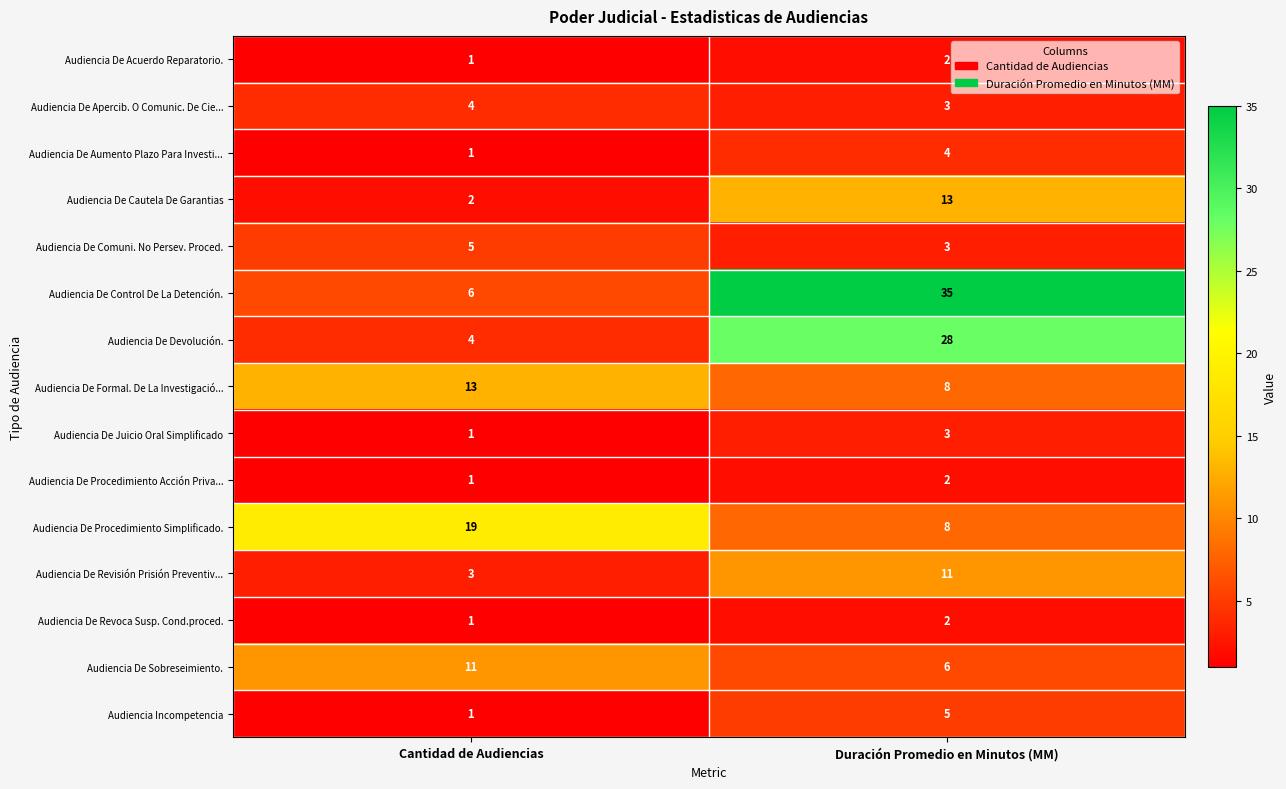

At how many categories does at least one series exceed 34?

1